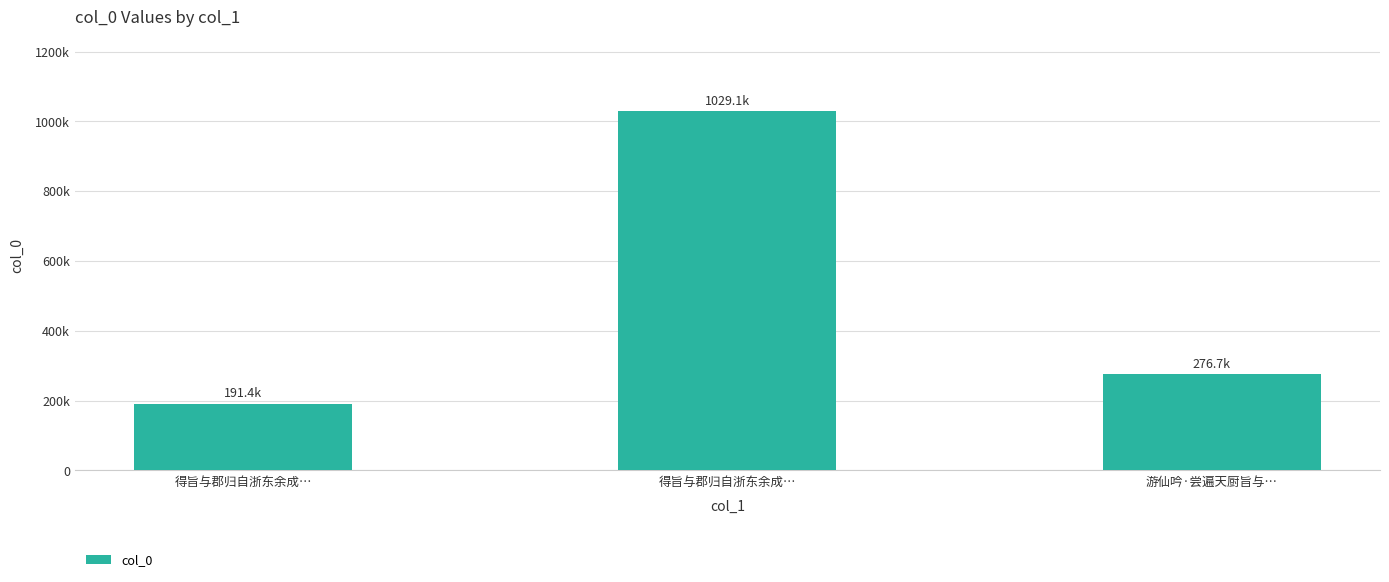

List the labels in order of value, smallest first.

得旨与郡归自浙东余成…, 游仙吟·尝遍天厨旨与…, 得旨与郡归自浙东余成…